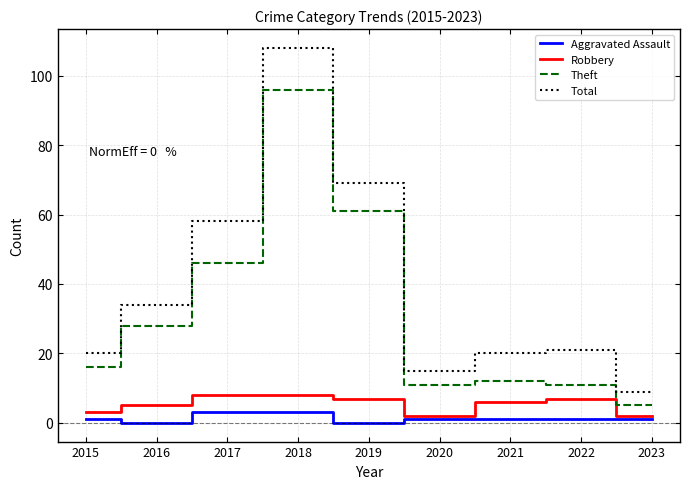

How many series are shown in this chart?

4